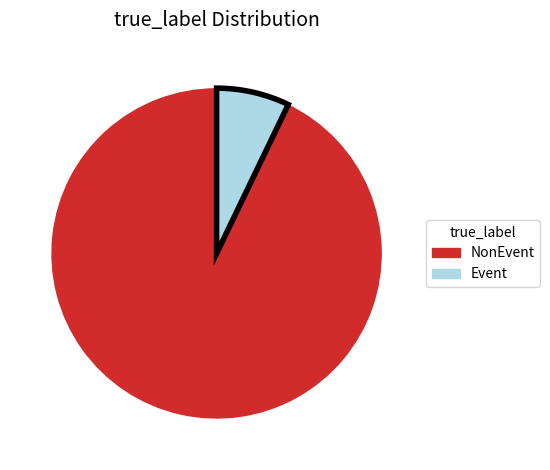

Which slice is the largest?

NonEvent